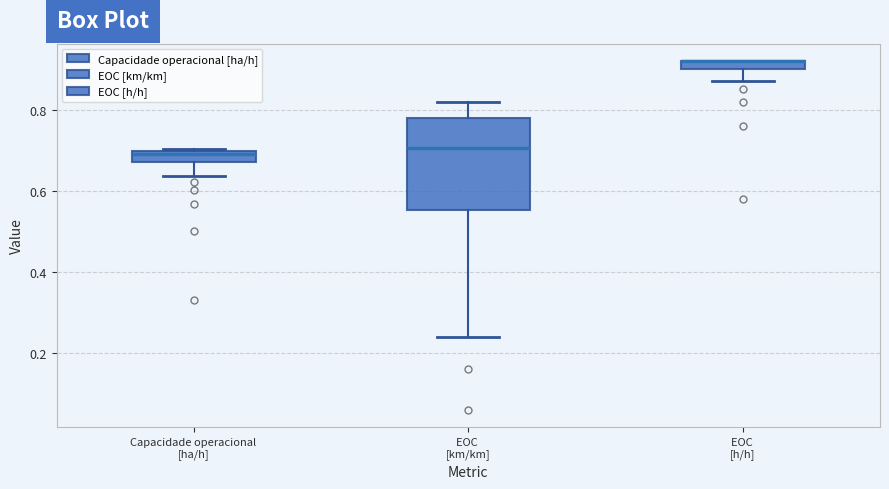

Where does the median line of the box for EOC [km/km] sit on the y-axis? The values are not printed on the chart, so give them approximately, as read against the axis.

0.70